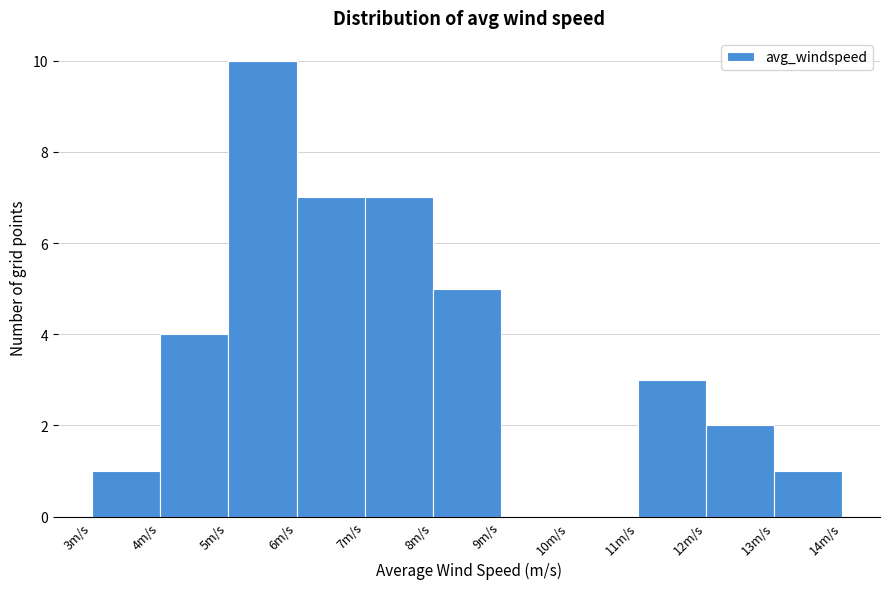

Reading left to right, list every bar in this chart as the range it spans on the x-axis followed by its height. The values are not printed on the chart, so give them approximately, as read against the axis.

3 to 4: 1
4 to 5: 4
5 to 6: 10
6 to 7: 7
7 to 8: 7
8 to 9: 5
9 to 10: 0
10 to 11: 0
11 to 12: 3
12 to 13: 2
13 to 14: 1